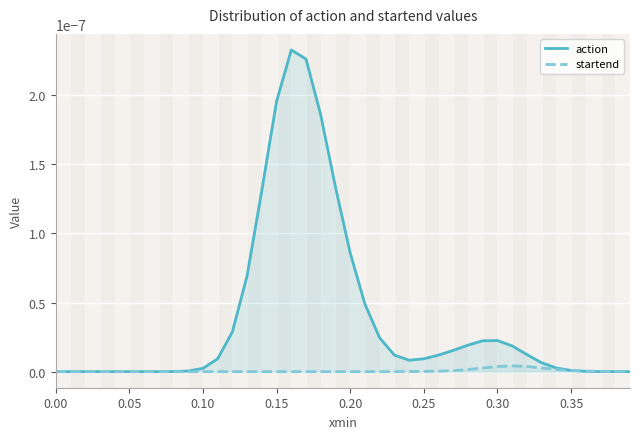

What position from the left is 0.35?

8